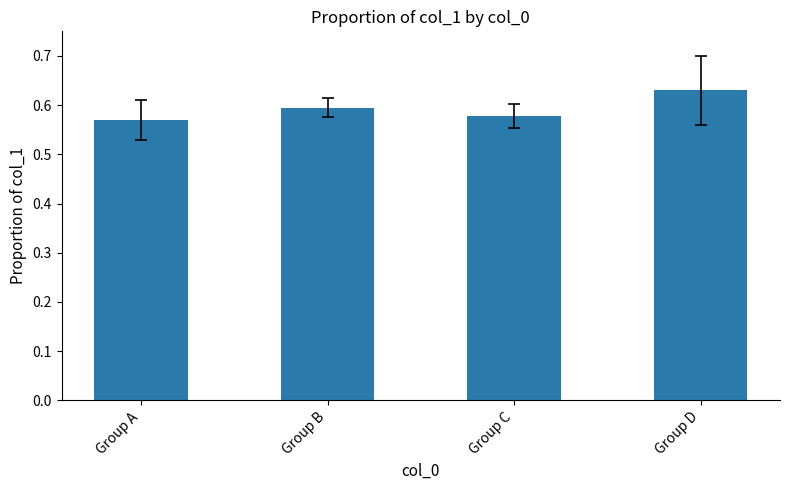

True or false: the data shows 0.9 at Group D.

False